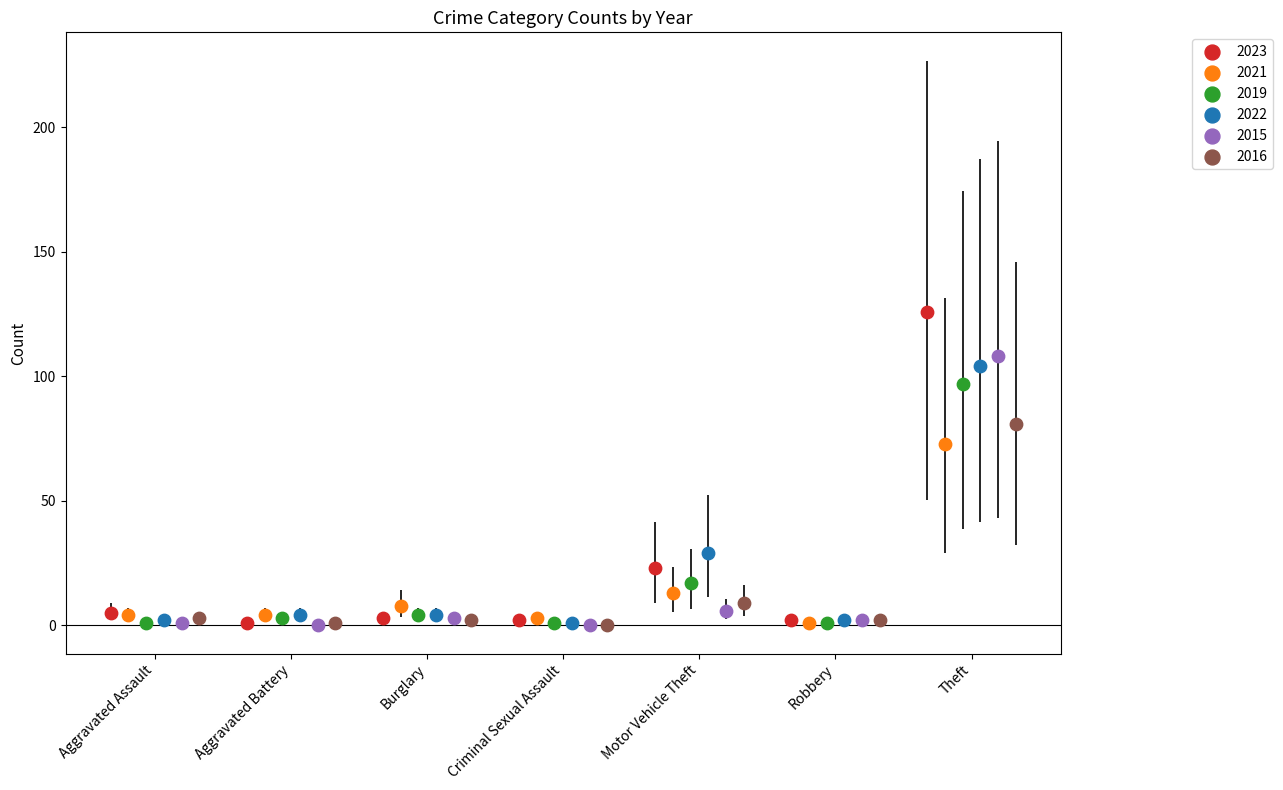

Which series contains the highest Y value?

2023